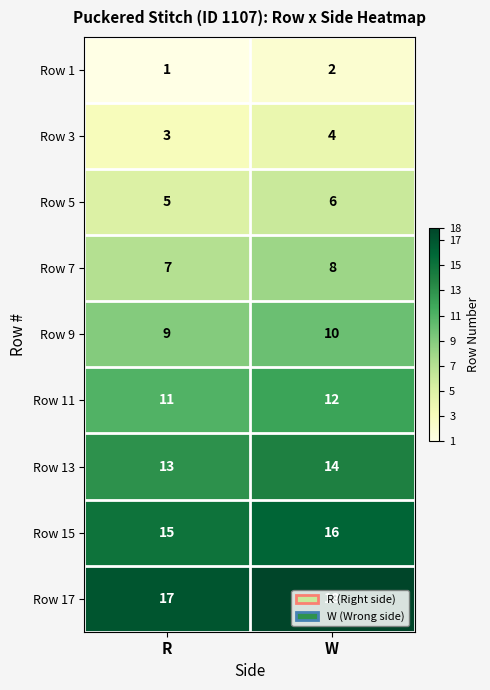

True or false: Row 13 has a value of 19 at W.

False